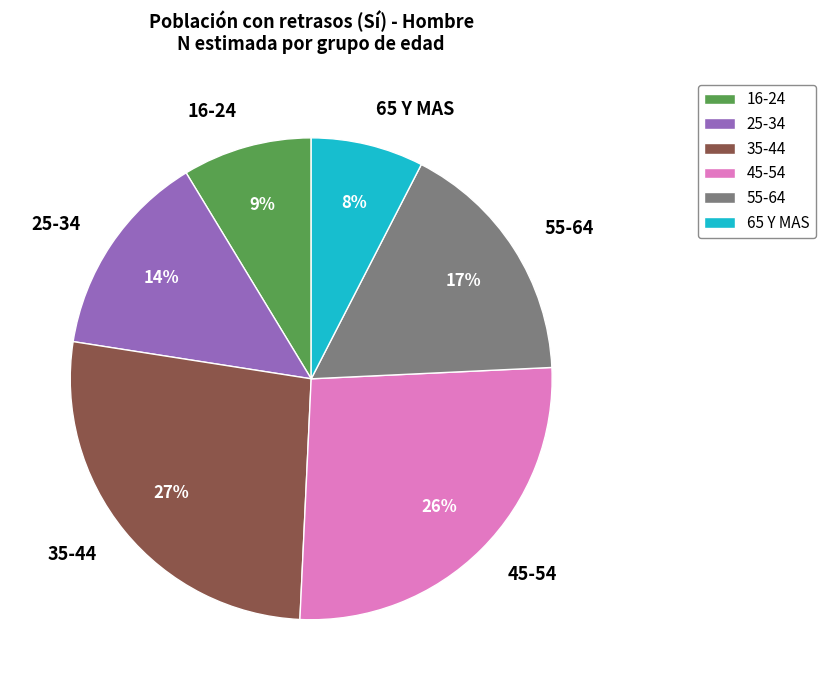

What percentage is the 25-34 slice, to the nearest percent?

14%